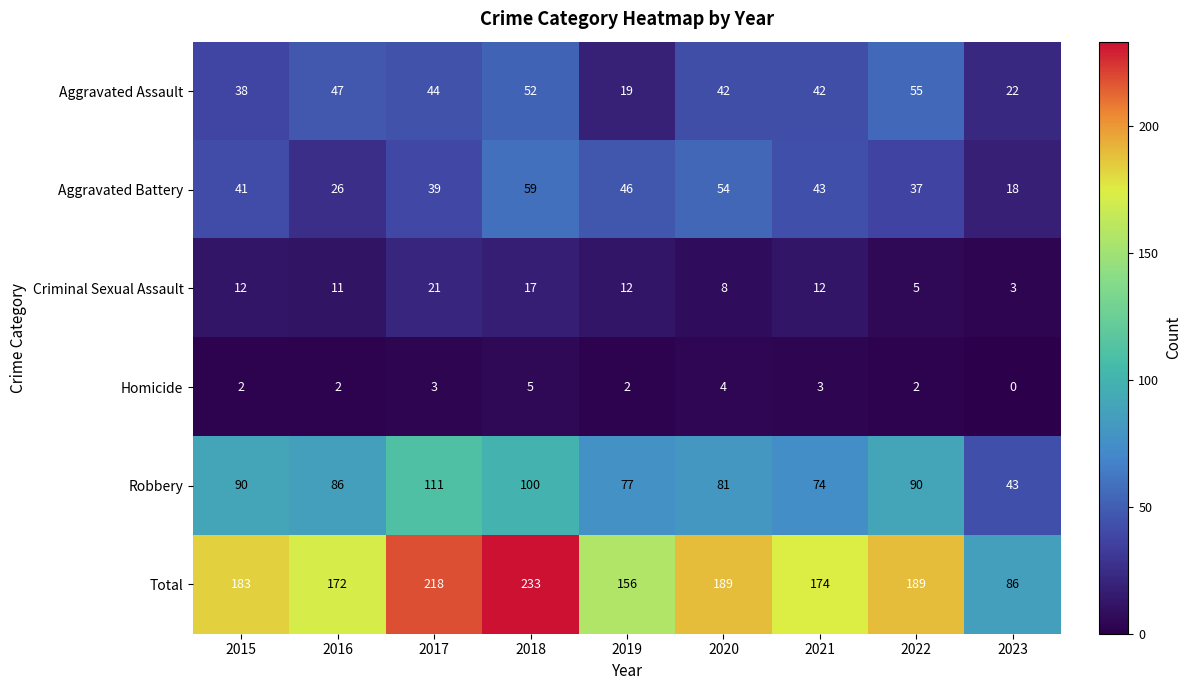

Rank the series at 2017 from highest to lowest value.

Total, Robbery, Aggravated Assault, Aggravated Battery, Criminal Sexual Assault, Homicide